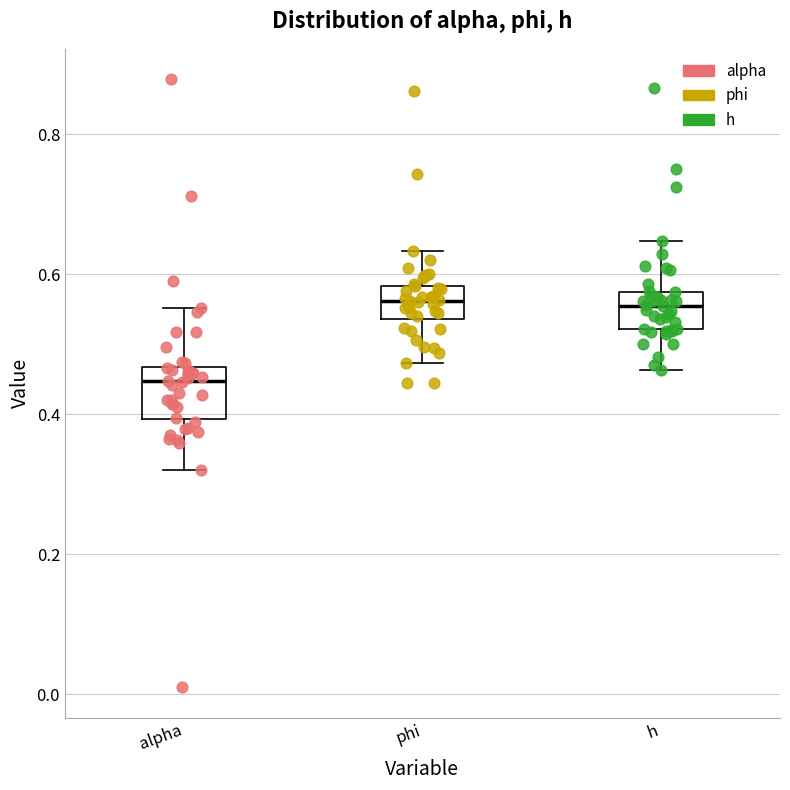

Reading left to right, read every box against the y-axis: the position of its median line, the range the box covers, and the ends of its whiskers. The values are not printed on the chart, so give them approximately, as read against the axis.

alpha: median 0.44, box 0.40 to 0.46, whiskers 0.32 to 0.56
phi: median 0.56, box 0.54 to 0.58, whiskers 0.48 to 0.64
h: median 0.56, box 0.52 to 0.58, whiskers 0.46 to 0.64